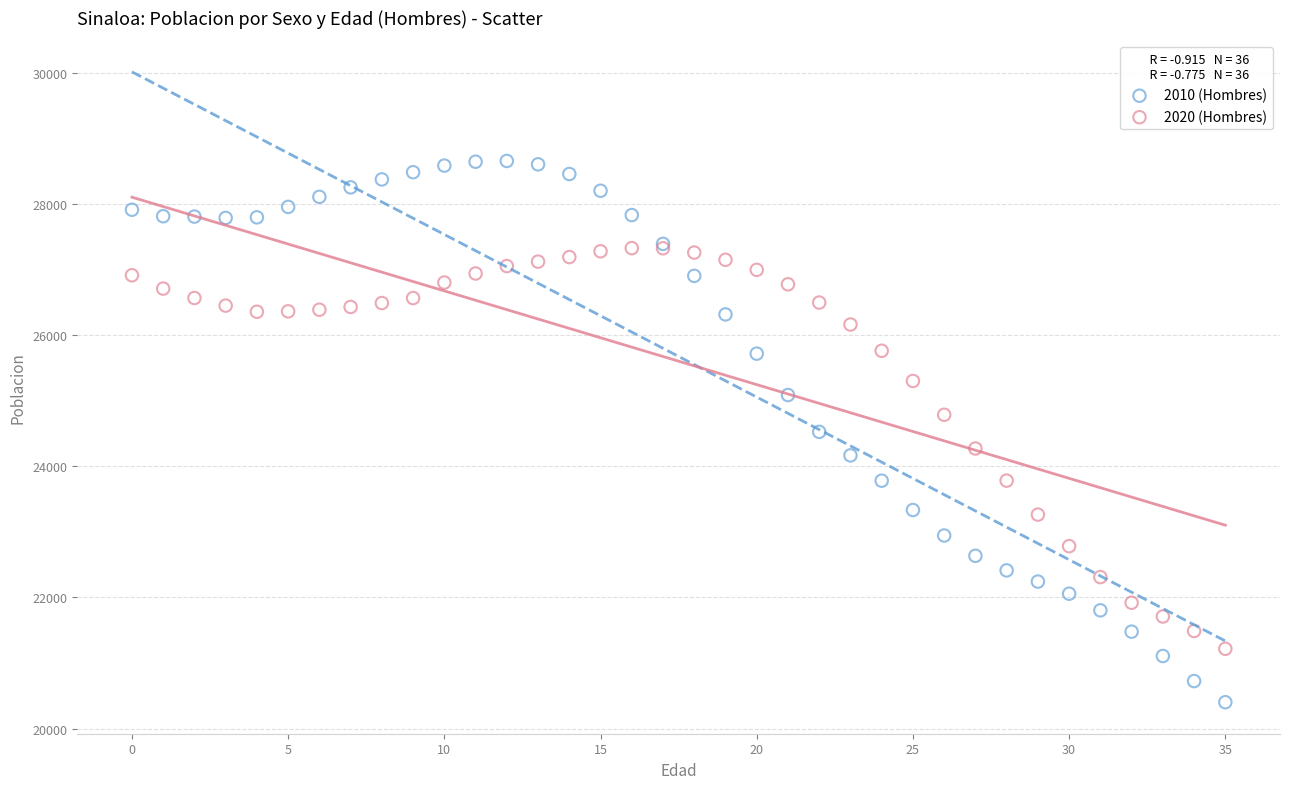

What are all the series names shown in the legend?

2010 (Hombres), 2020 (Hombres)